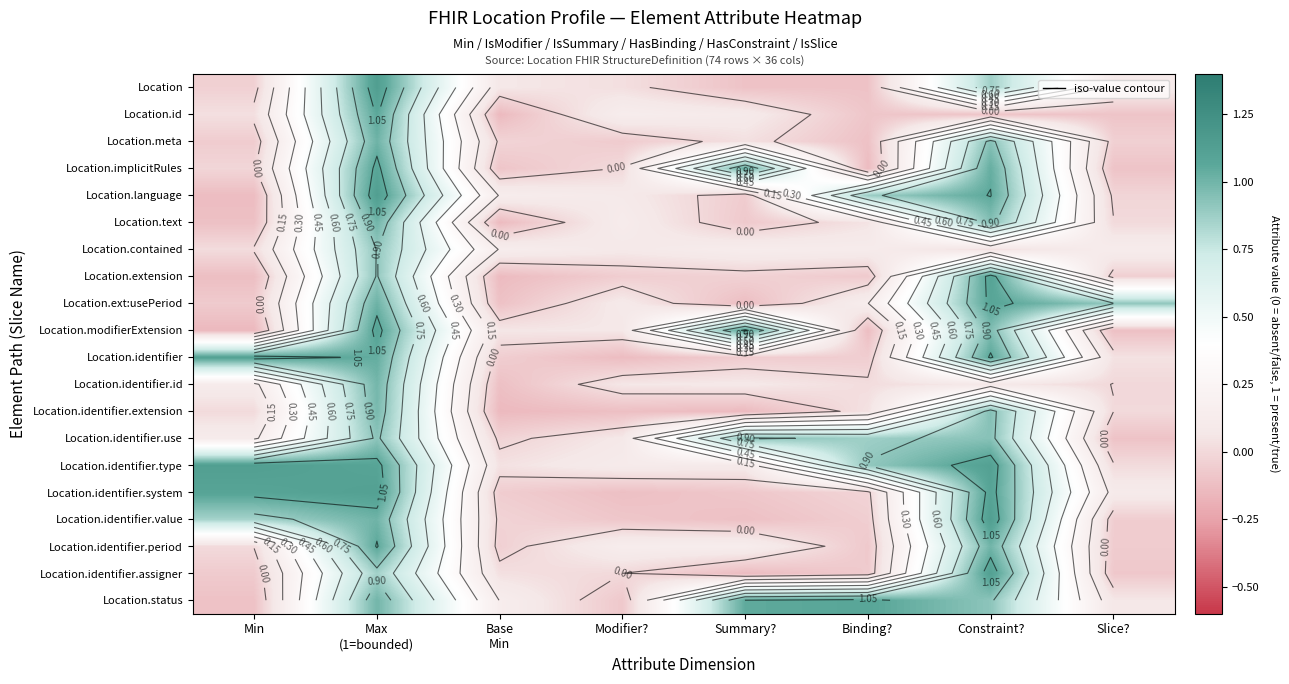

How many values in Location.text are below zero?

3